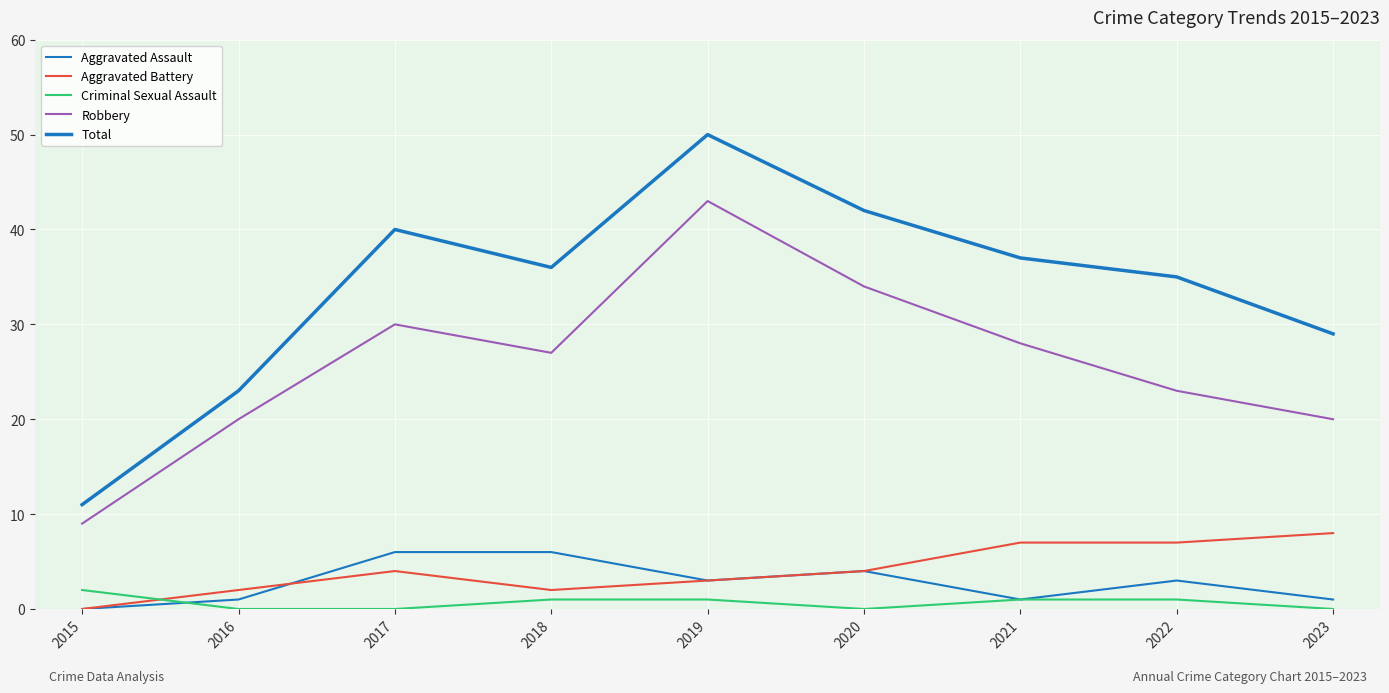

Which series has the largest total across all categories?

Total